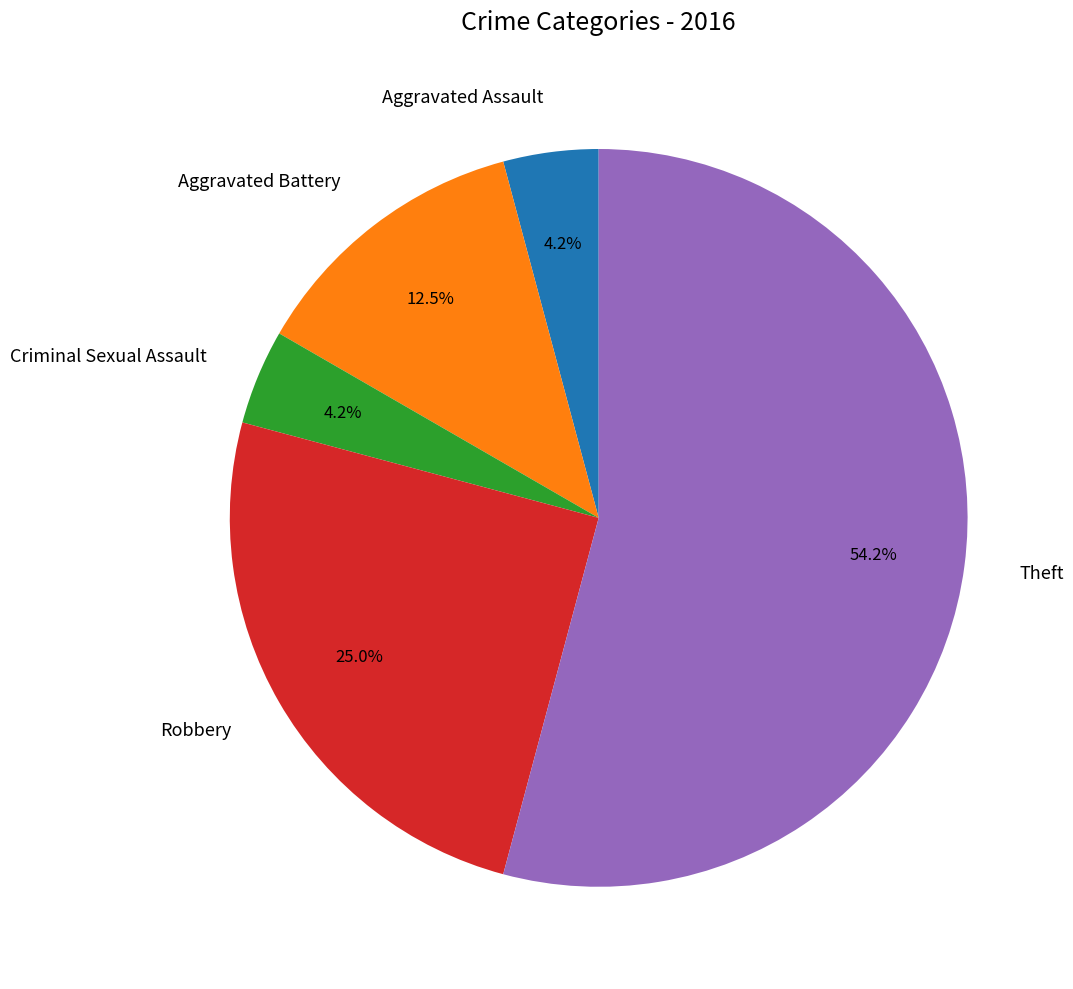

To the nearest percent, what portion does Criminal Sexual Assault represent?

4%